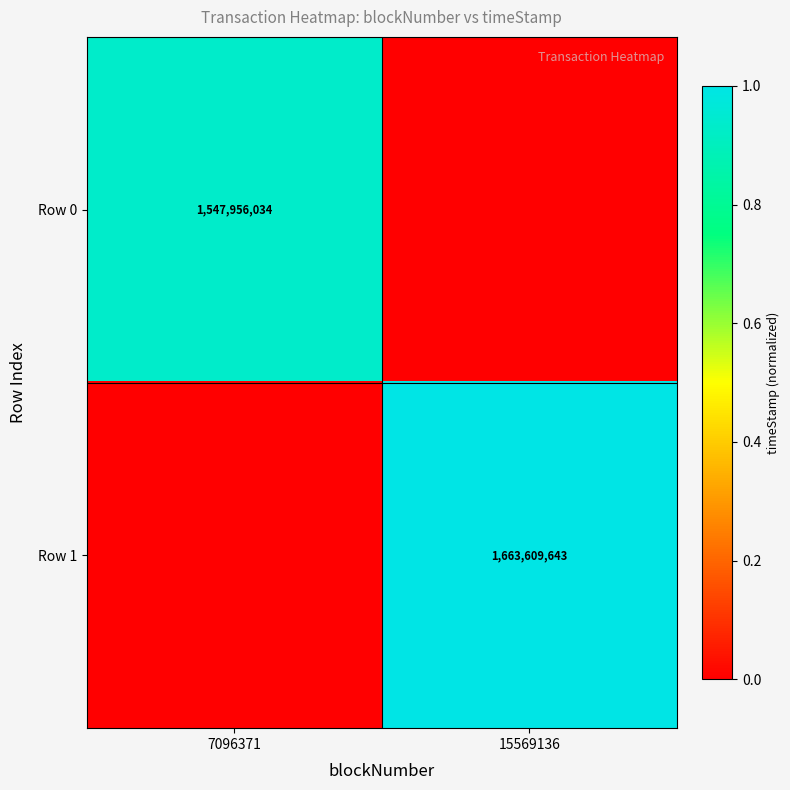

The Row 1 series shows 1663609643 at 15569136. True or false?

True